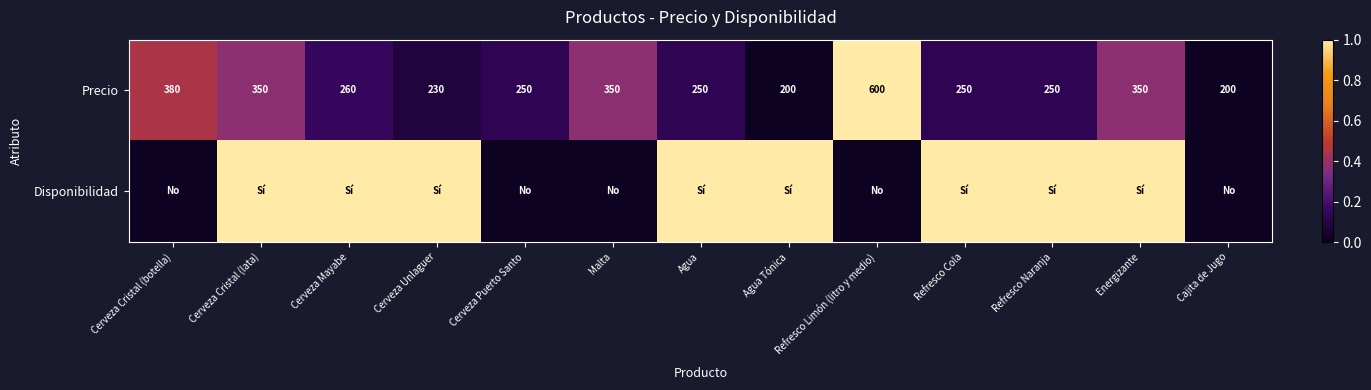

What is the difference between the second highest and minimum values in the Precio series?

180